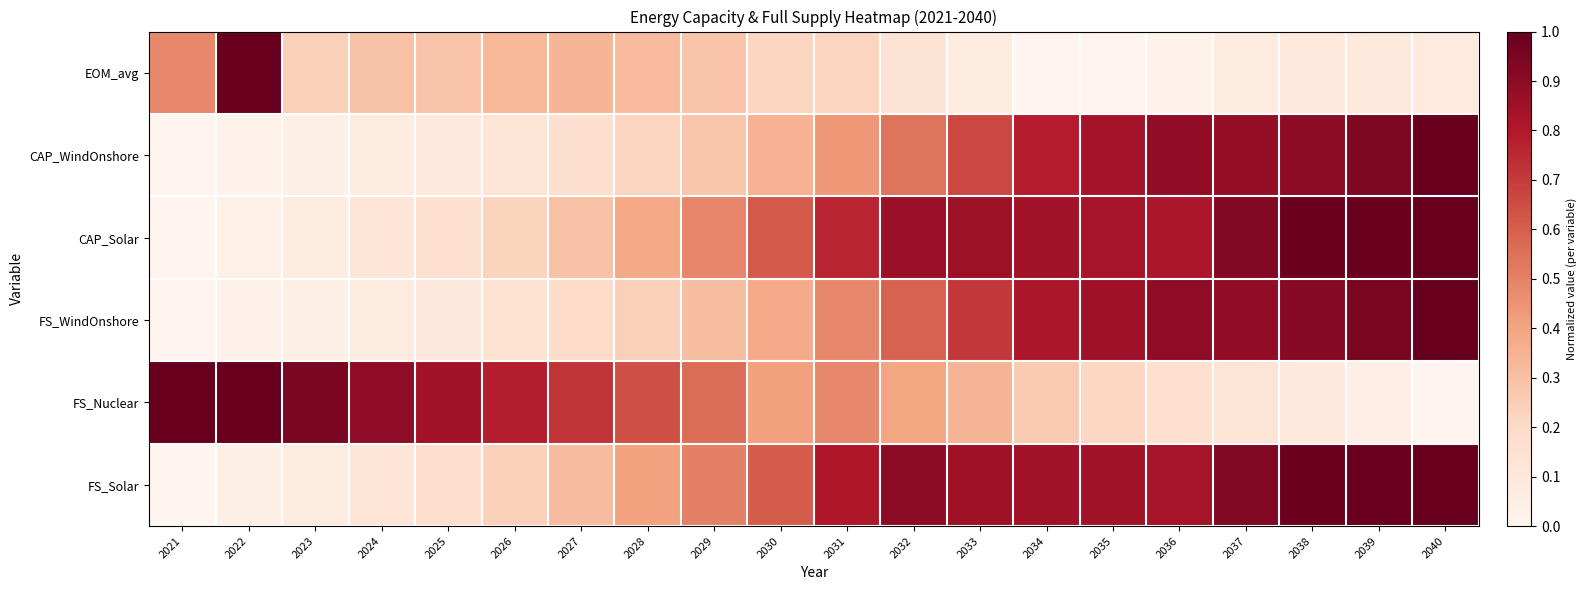

Which category has the highest value across all series?

2022